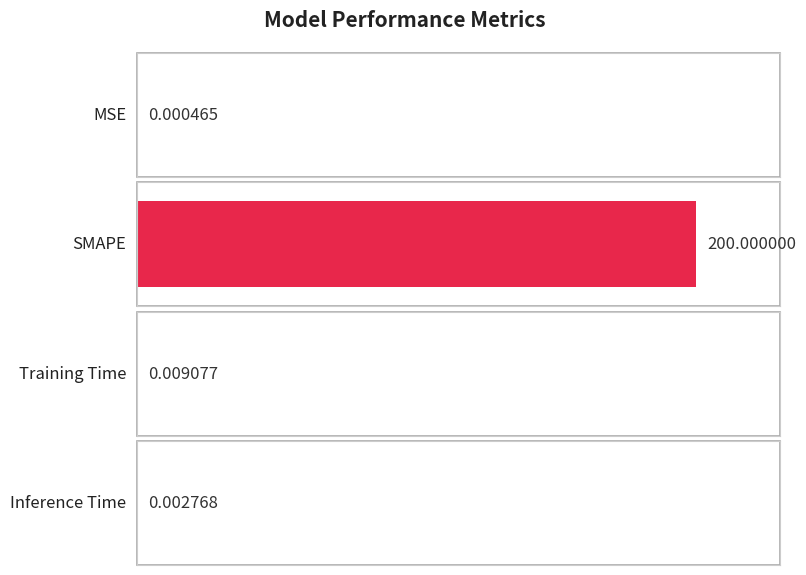

What is the average value?

50.0